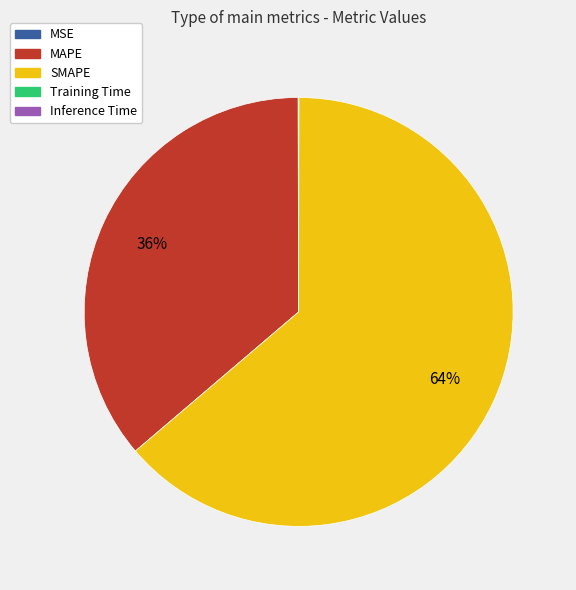

Is there a majority slice in this chart?

Yes